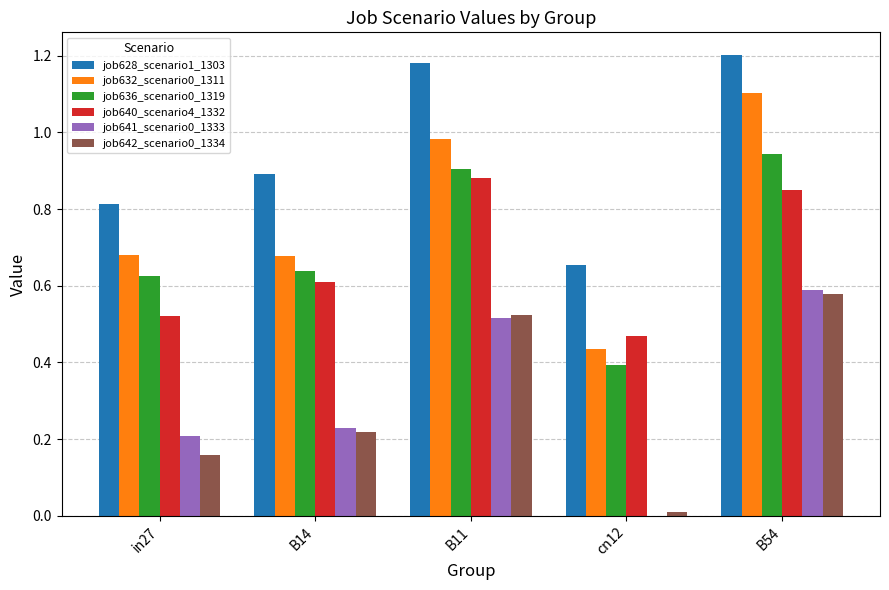

What is the sum of all job632_scenario0_1311 values?

3.9